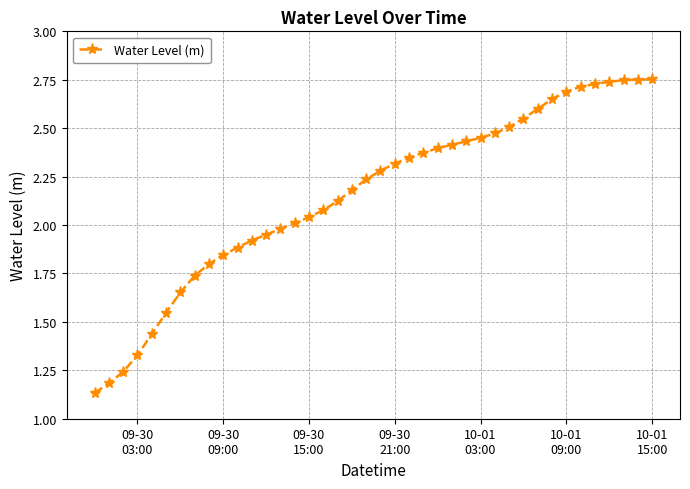

What is the difference between the maximum and minimum values?

1.6